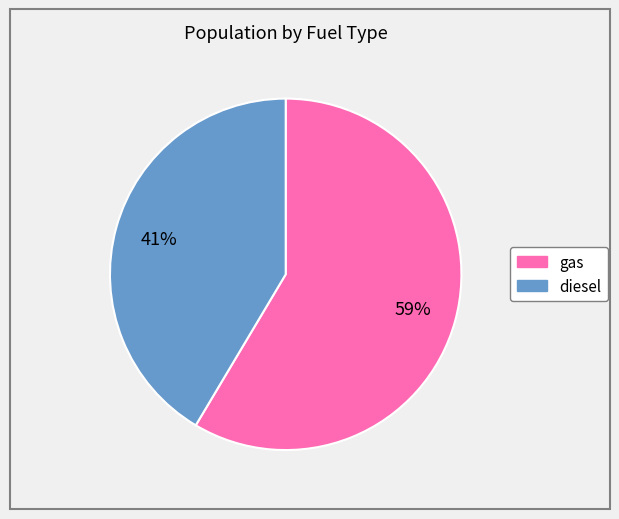

Which slice is the largest?

gas